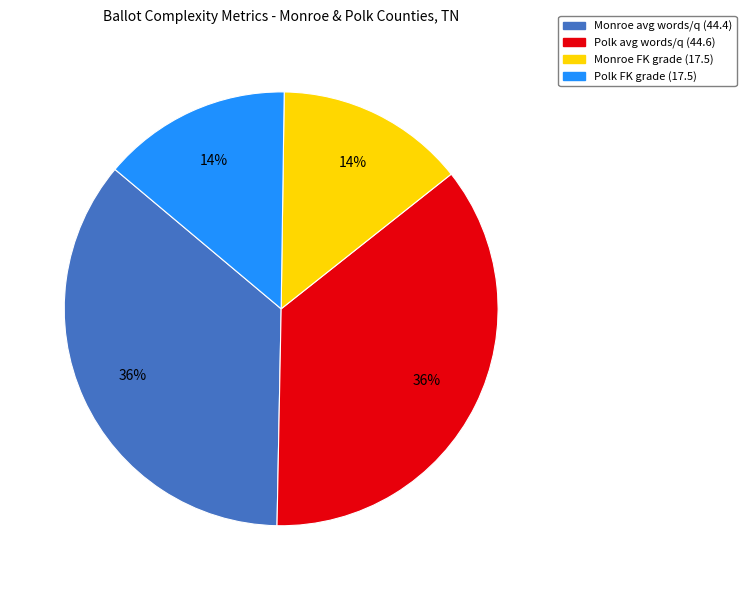

How many segments does this pie chart have?

4